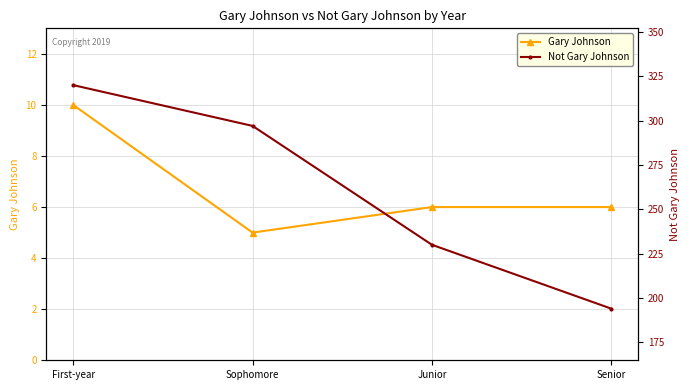

What is the minimum value for Gary Johnson?

5